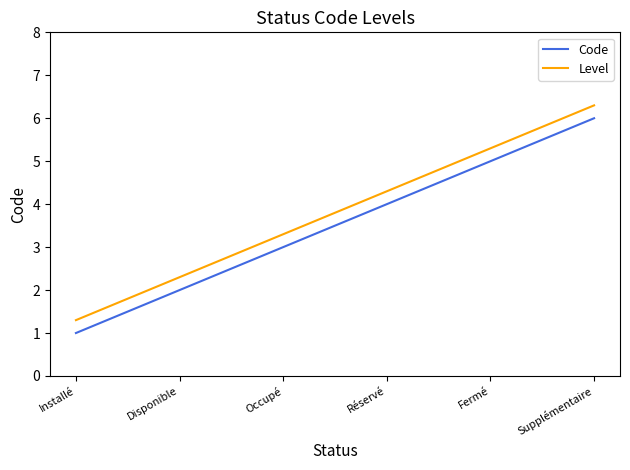

The value of Level at Supplémentaire is 6.3. True or false?

True